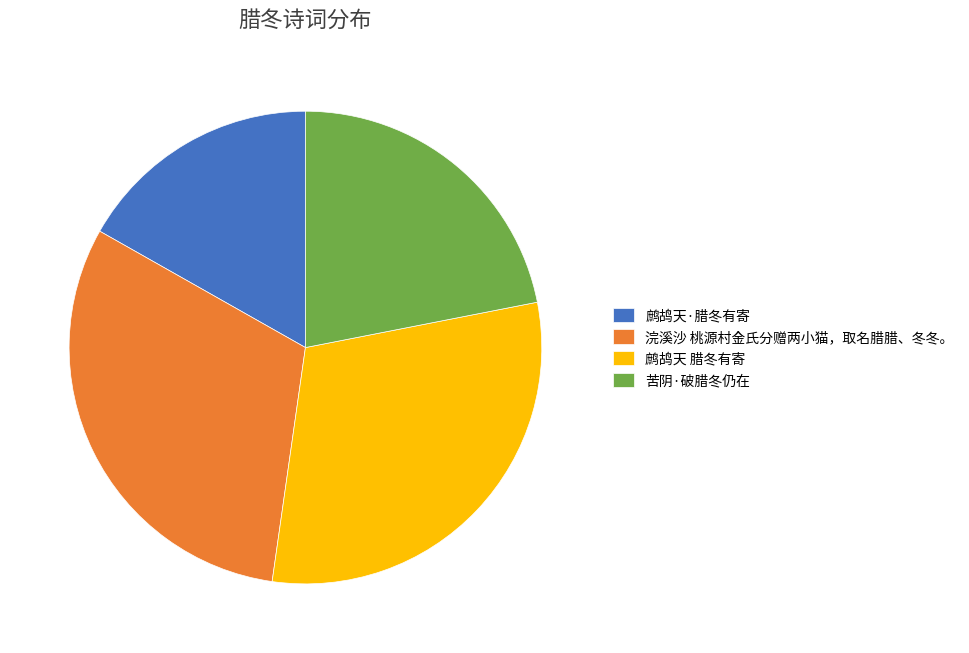

Does 苦阴·破腊冬仍在 account for over 50% of the chart?

No